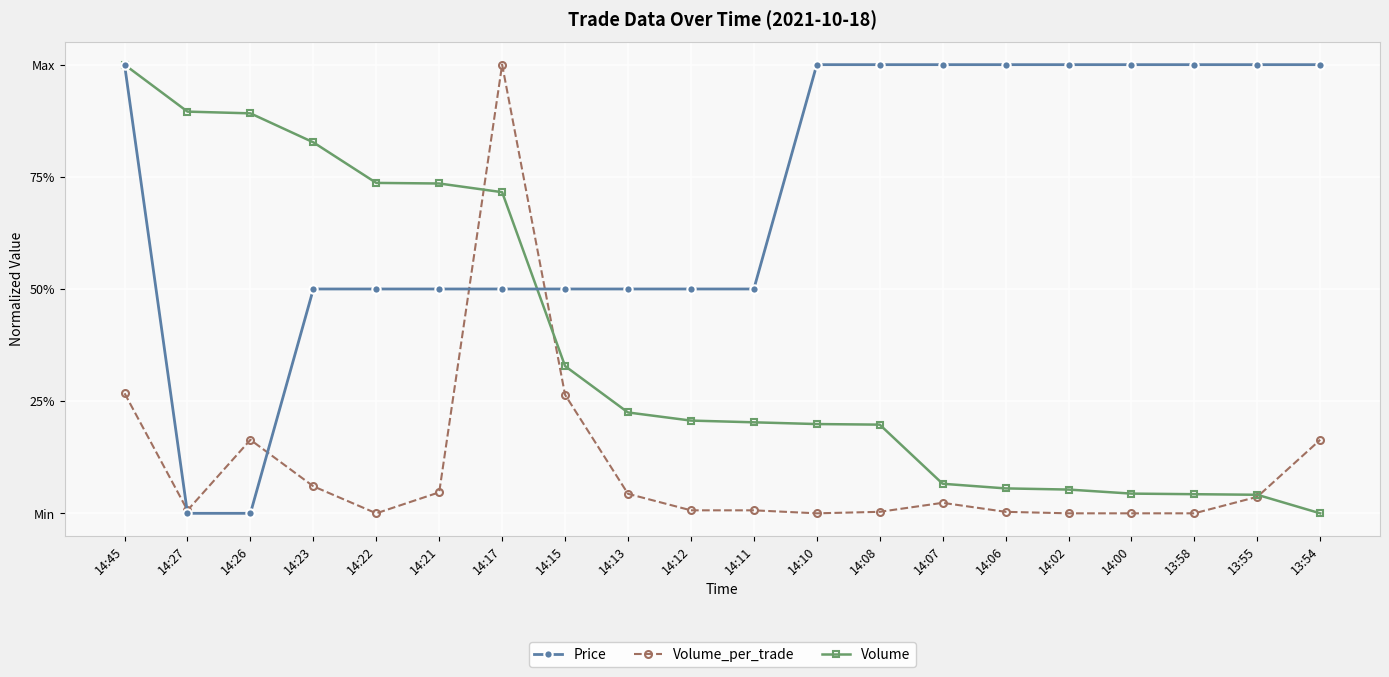

Does the chart have visible grid lines?

Yes